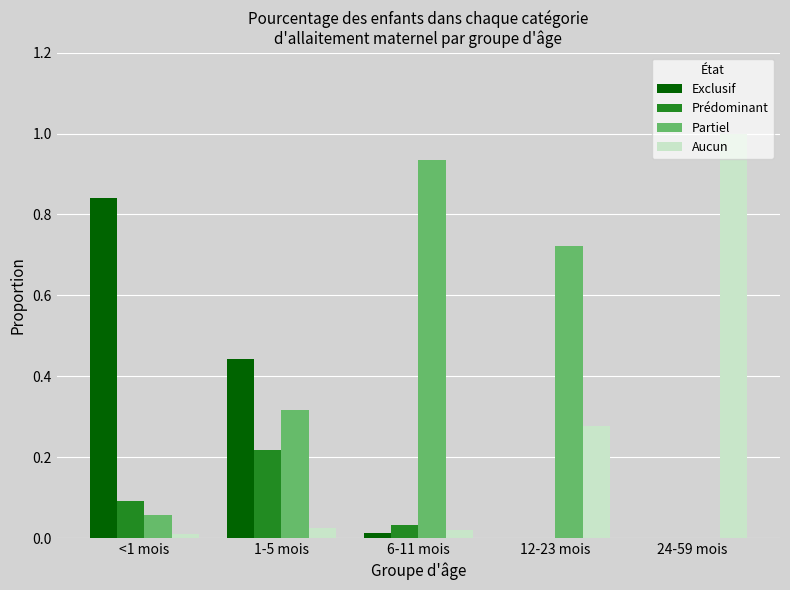

At which category does the chart reach its peak across all series?

24-59 mois